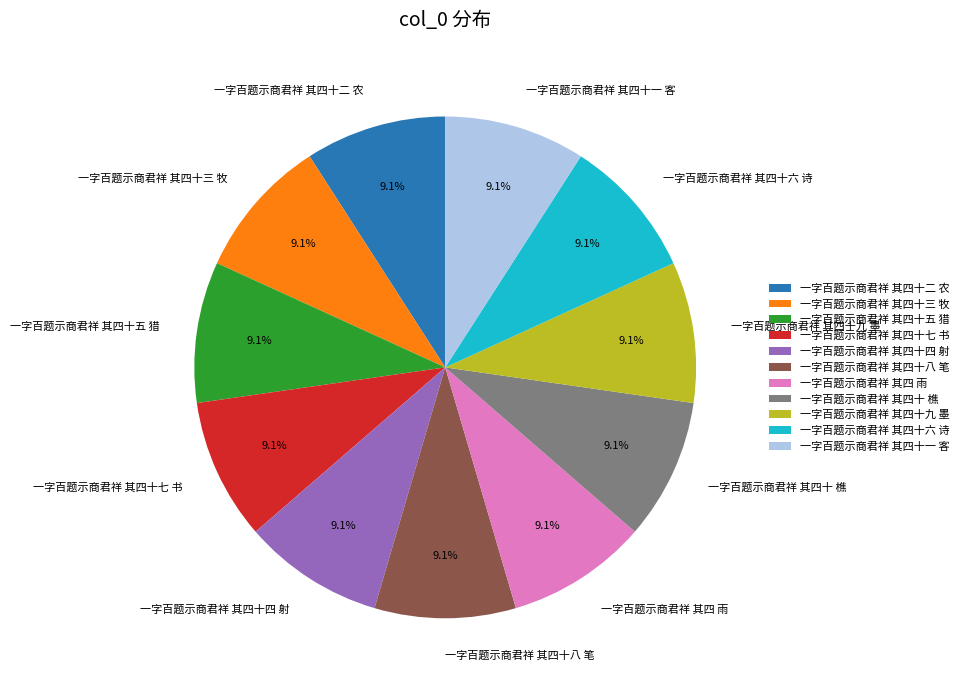

What percentage do 一字百题示商君祥 其四十三 牧 and 一字百题示商君祥 其四十八 笔 together represent?

18.2%